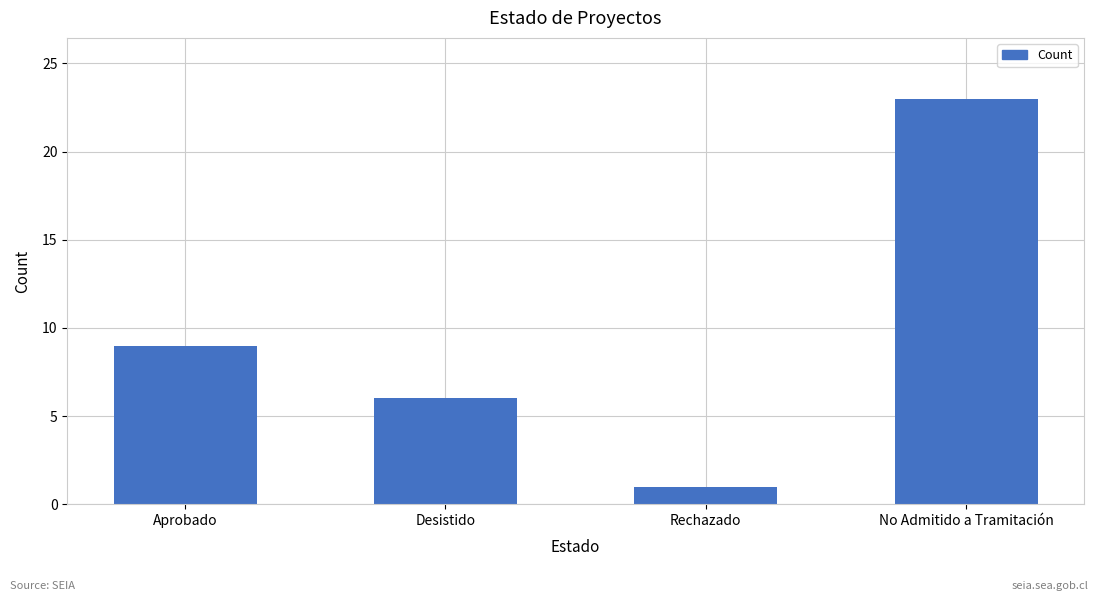

What is the sum of all values?

39